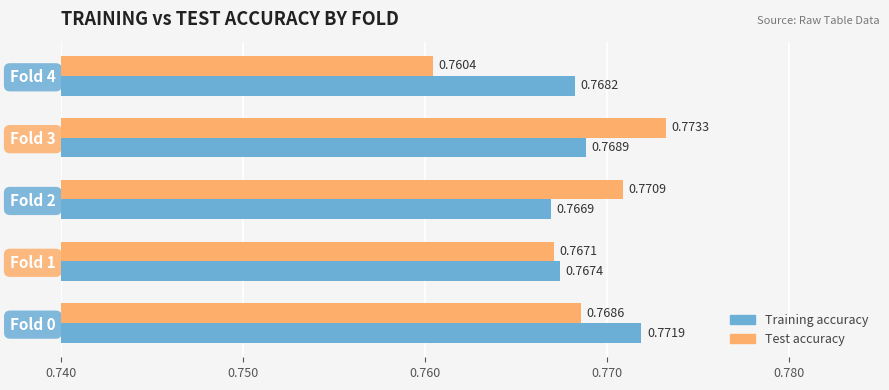

Which series has the largest range (max minus min)?

Test accuracy